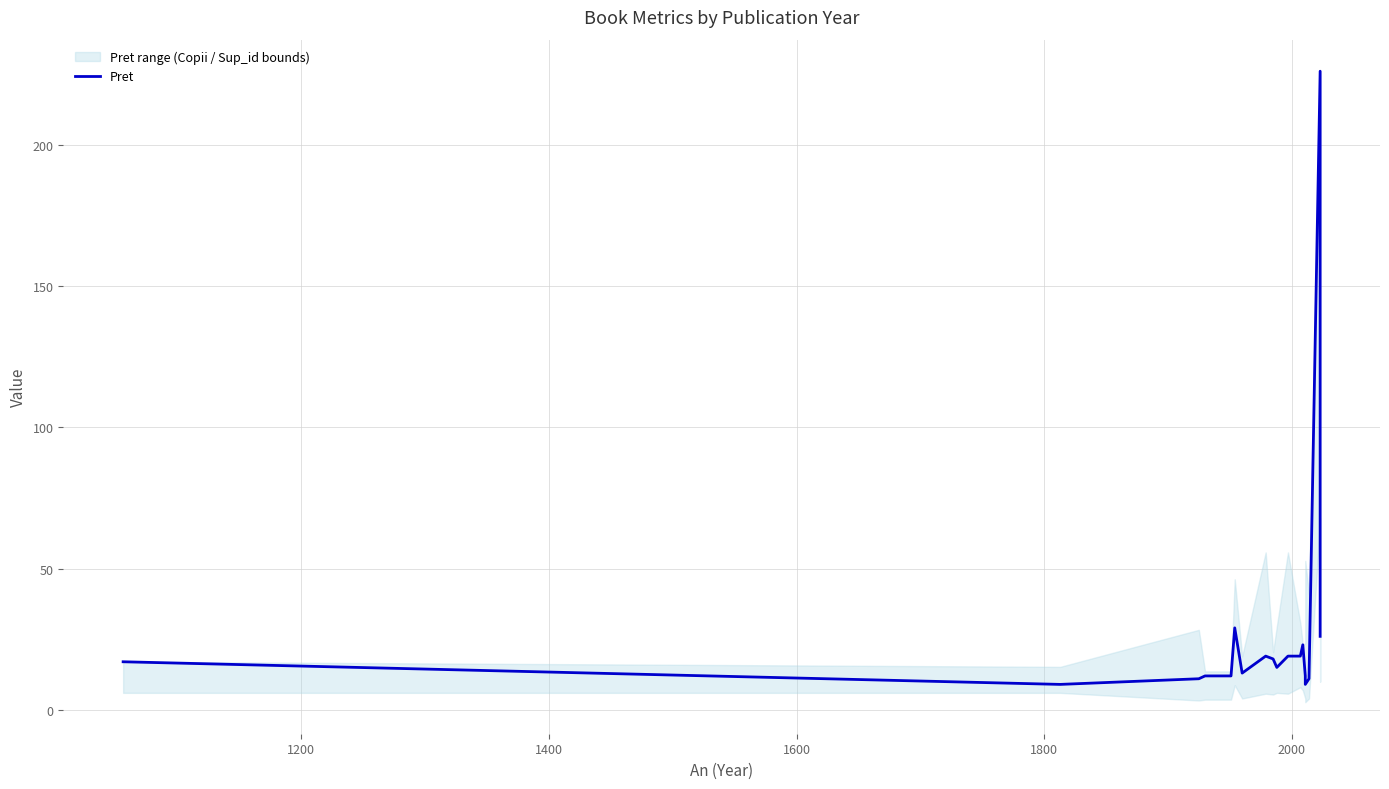

How many lines are shown in the chart?

1